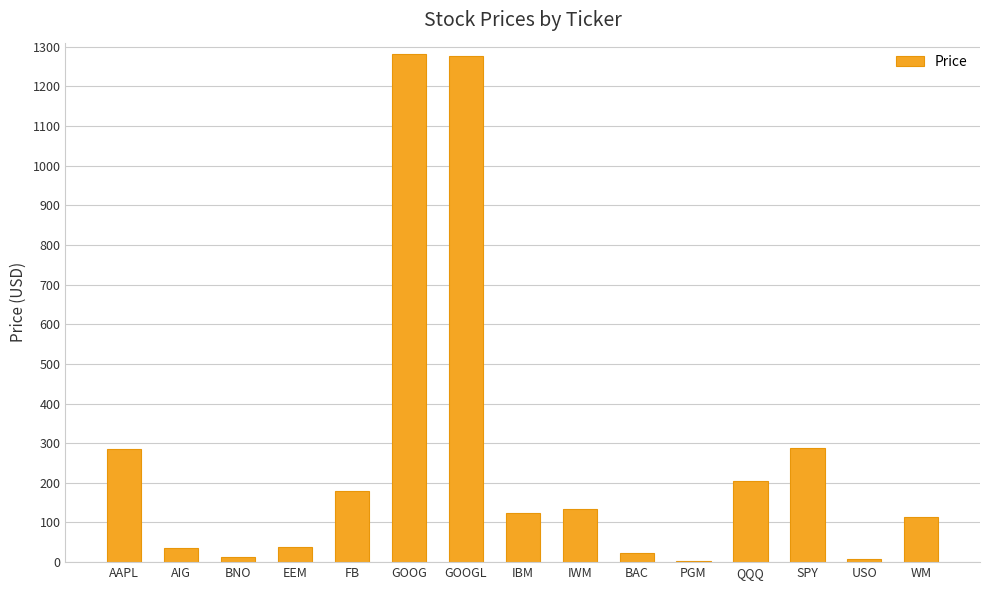

What is the maximum value shown in the chart?

1280.4